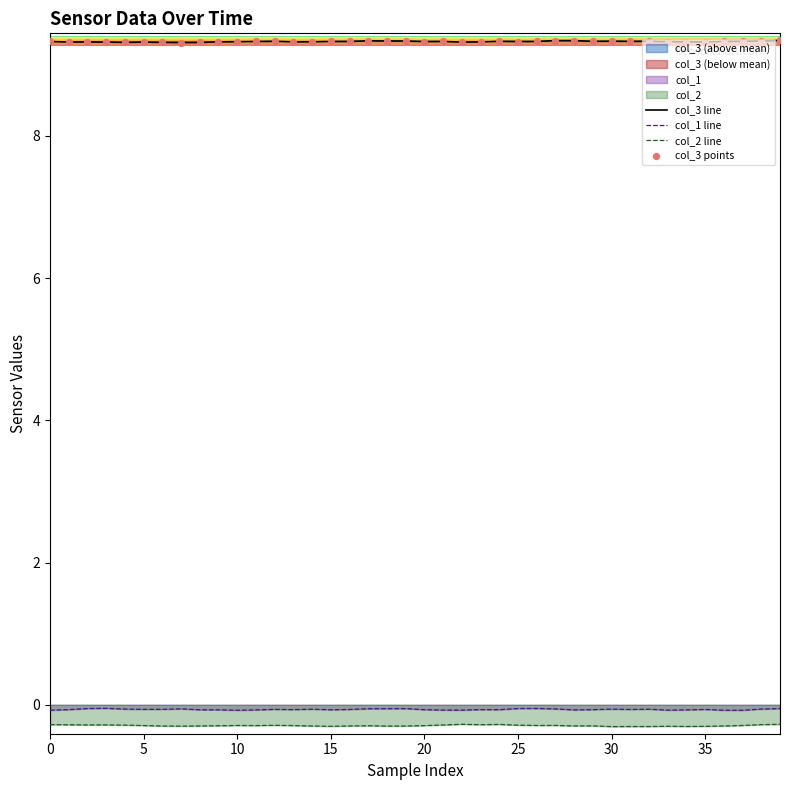

At how many categories does at least one series exceed 0?

40